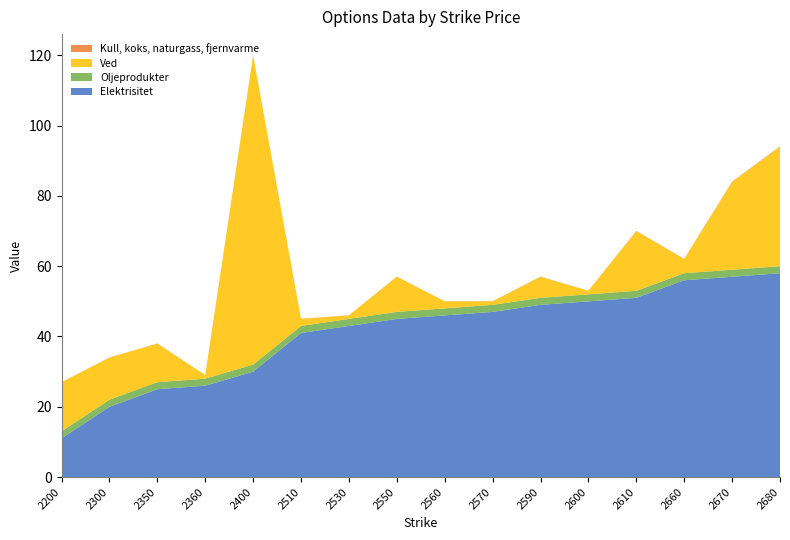

Reading left to right, list all the values displayed in this chart.

Elektrisitet: 2200=11.0	2300=20.0	2350=25.0	2360=26.0	2400=30.0	2510=41.0	2530=43.0	2550=45.0	2560=46.0	2570=47.0	2590=49.0	2600=50.0	2610=51.0	2660=56.0	2670=57.0	2680=58.0
Oljeprodukter: 2200=2.0	2300=2.0	2350=2.0	2360=2.0	2400=2.0	2510=2.0	2530=2.0	2550=2.0	2560=2.0	2570=2.0	2590=2.0	2600=2.0	2610=2.0	2660=2.0	2670=2.0	2680=2.0
Ved: 2200=14.0	2300=12.0	2350=11.0	2360=1.0	2400=88.0	2510=2.0	2530=1.0	2550=10.0	2560=2.0	2570=1.0	2590=6.0	2600=1.0	2610=17.0	2660=4.0	2670=25.0	2680=34.0
Kull, koks, naturgass, fjernvarme: 2200=0.0	2300=0.0	2350=0.0	2360=0.0	2400=0.0	2510=0.1	2530=0.0	2550=0.1	2560=0.0	2570=0.1	2590=0.1	2600=0.0	2610=0.1	2660=0.1	2670=0.1	2680=0.1